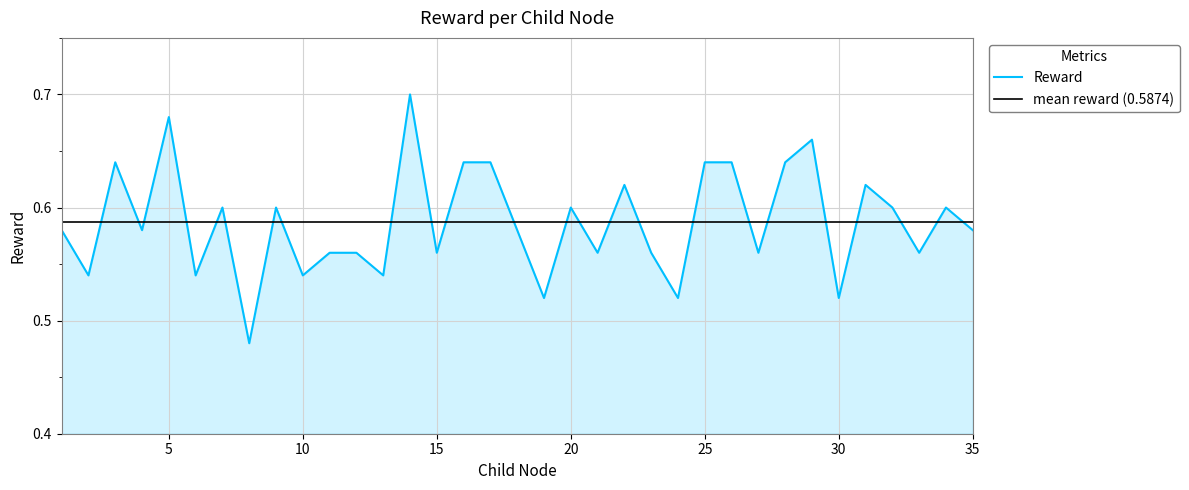

True or false: the data has more than 2 interior local peaks.

True